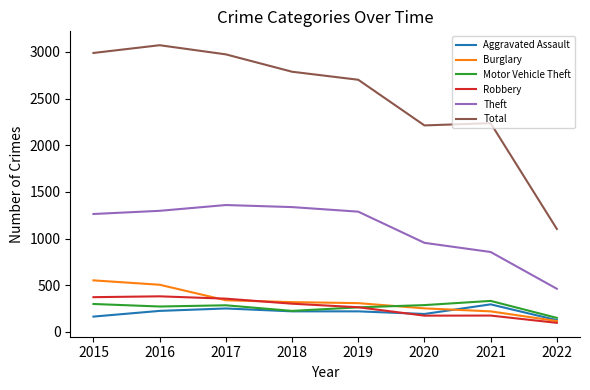

Where does the Robbery series first go above 302?

2015